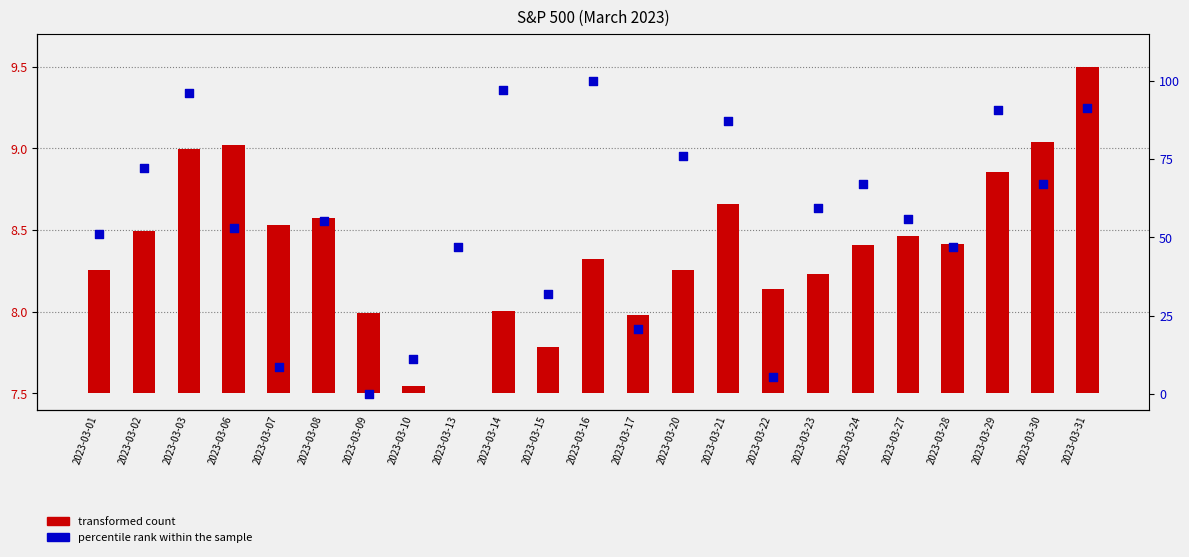

What are all the series names shown in the legend?

transformed count, percentile rank within the sample